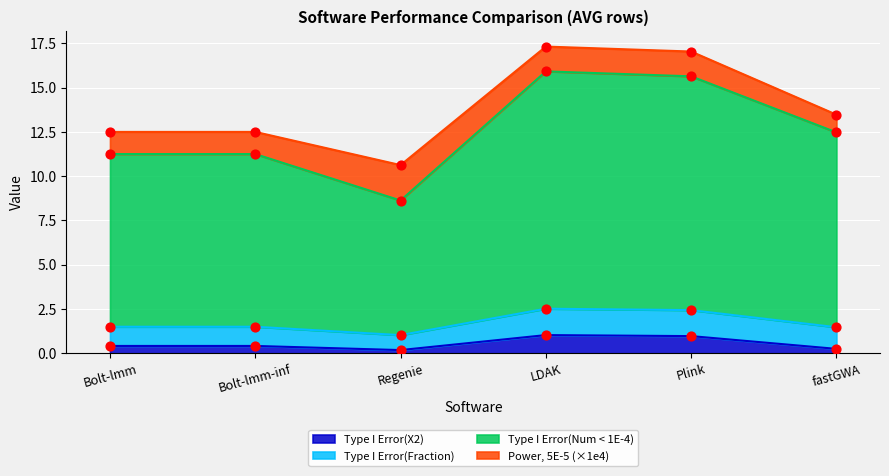

Is the value of Type I Error(Fraction) at LDAK greater than the value of Type I Error(X2) at LDAK?

Yes